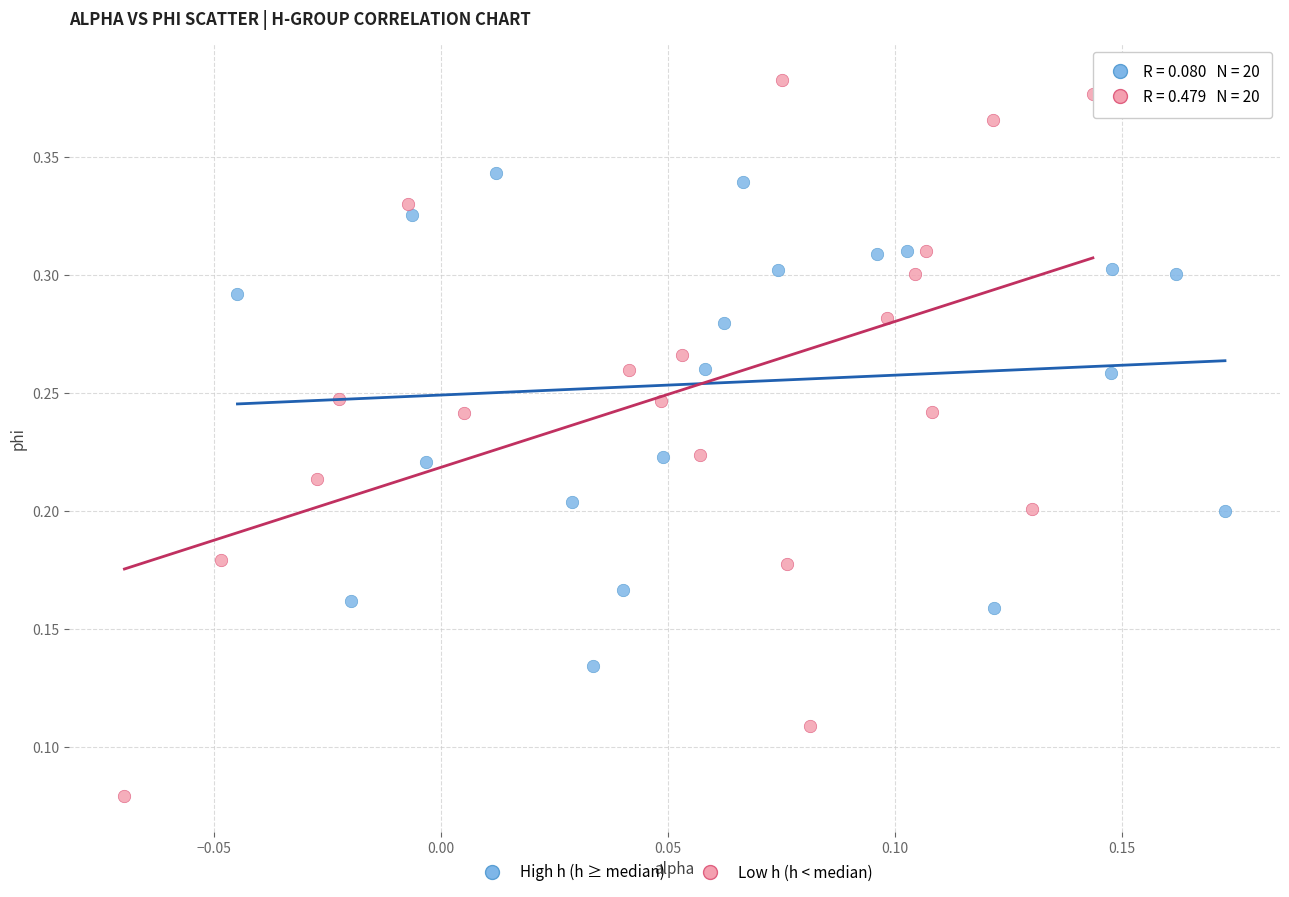

Which series reaches the minimum Y coordinate?

Low h (h < median)